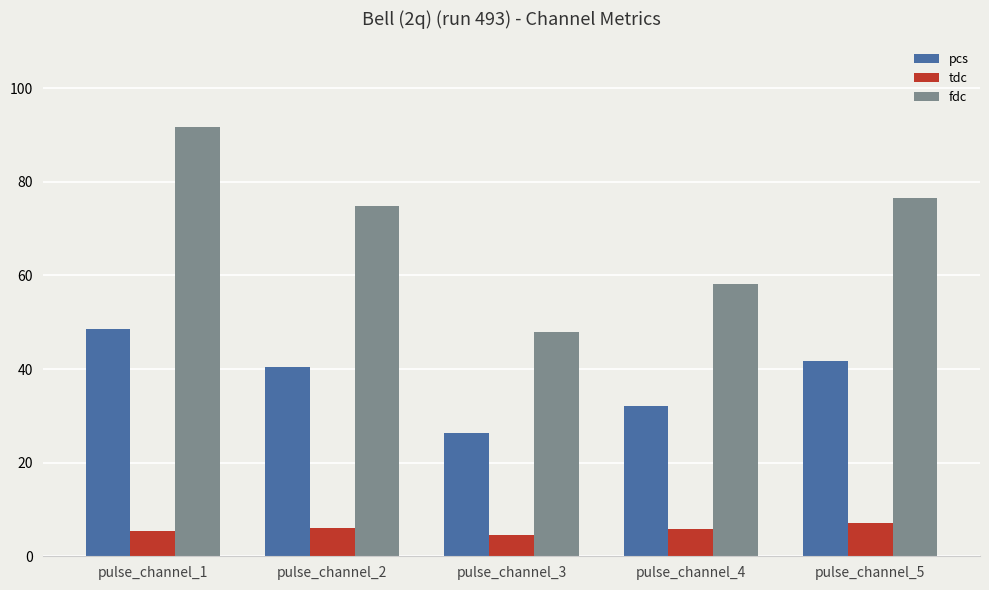

How many groups of bars are there?

5